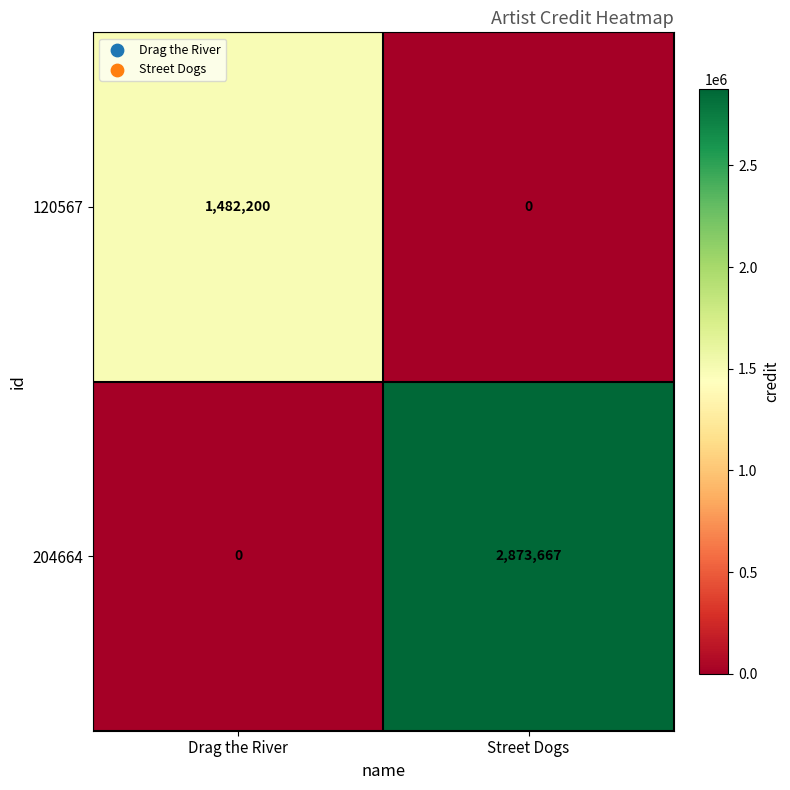

Which series has the largest total across all categories?

204664